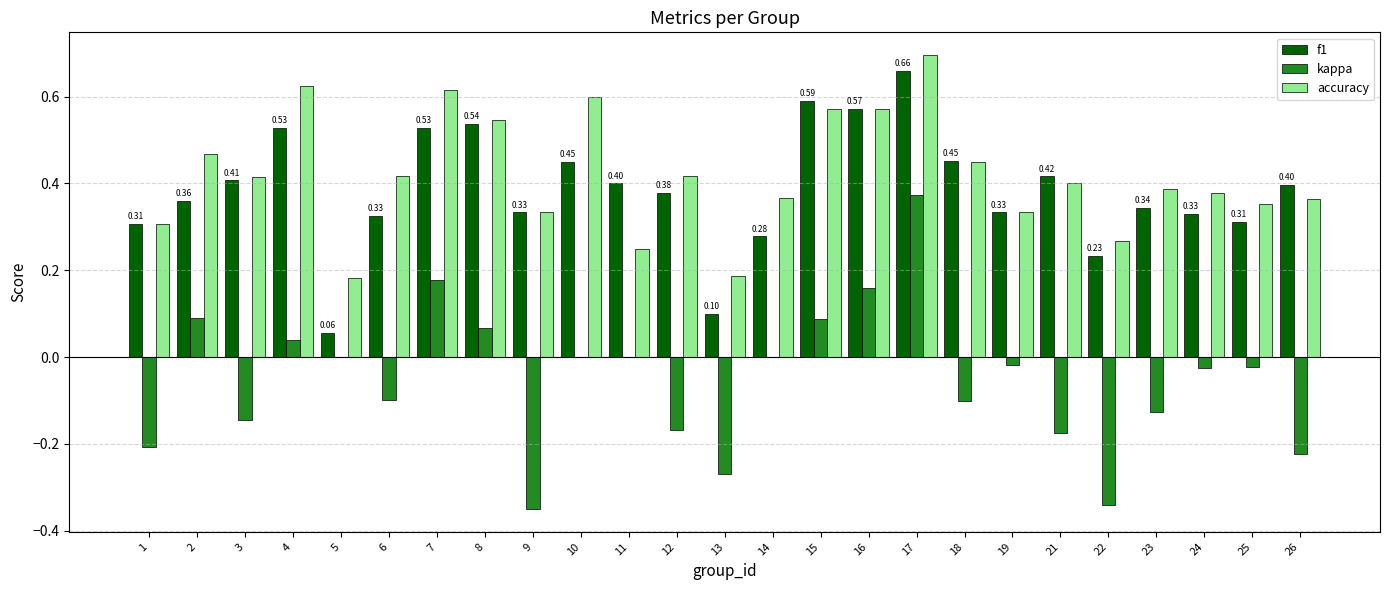

Which series changed the most between 5 and 17?

f1